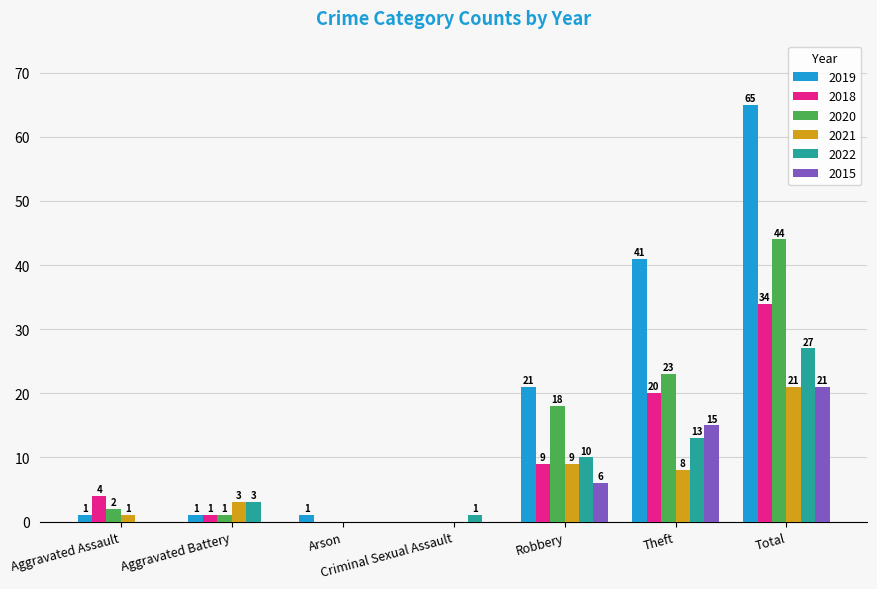

Which series has the largest total across all categories?

2019